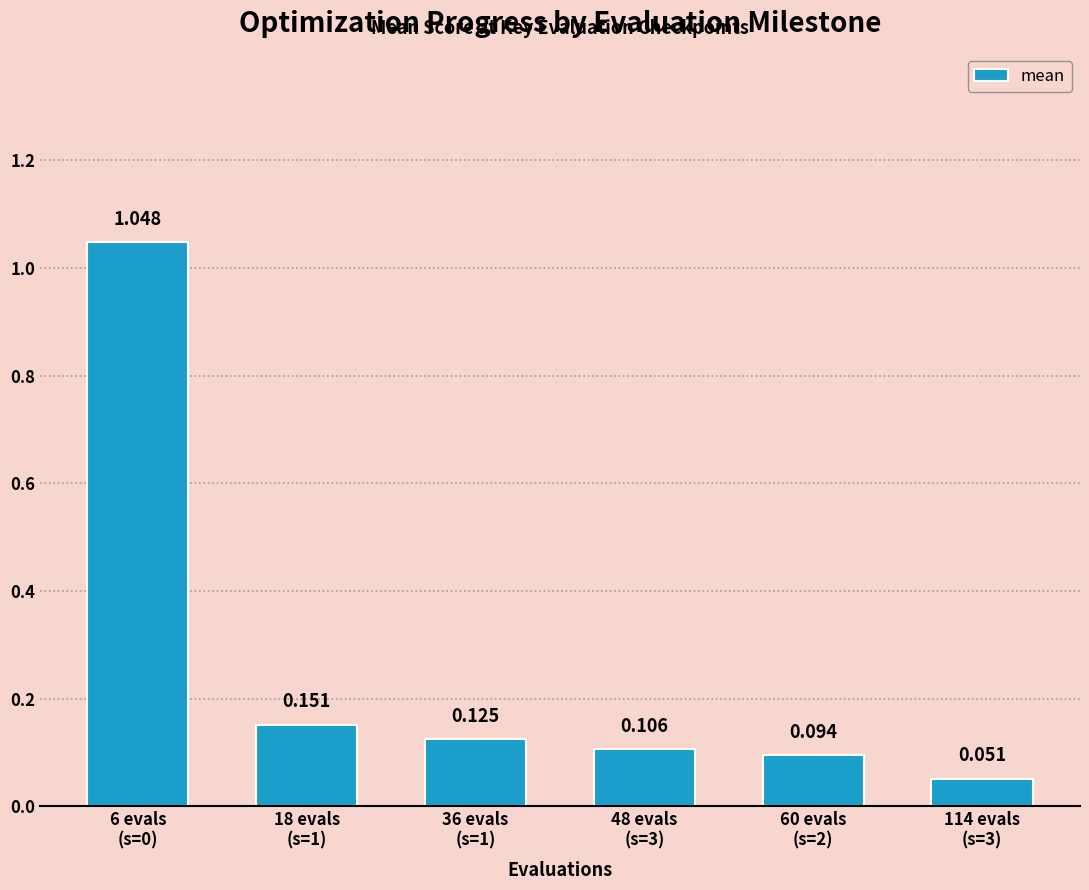

What is the sum of all values?

1.6